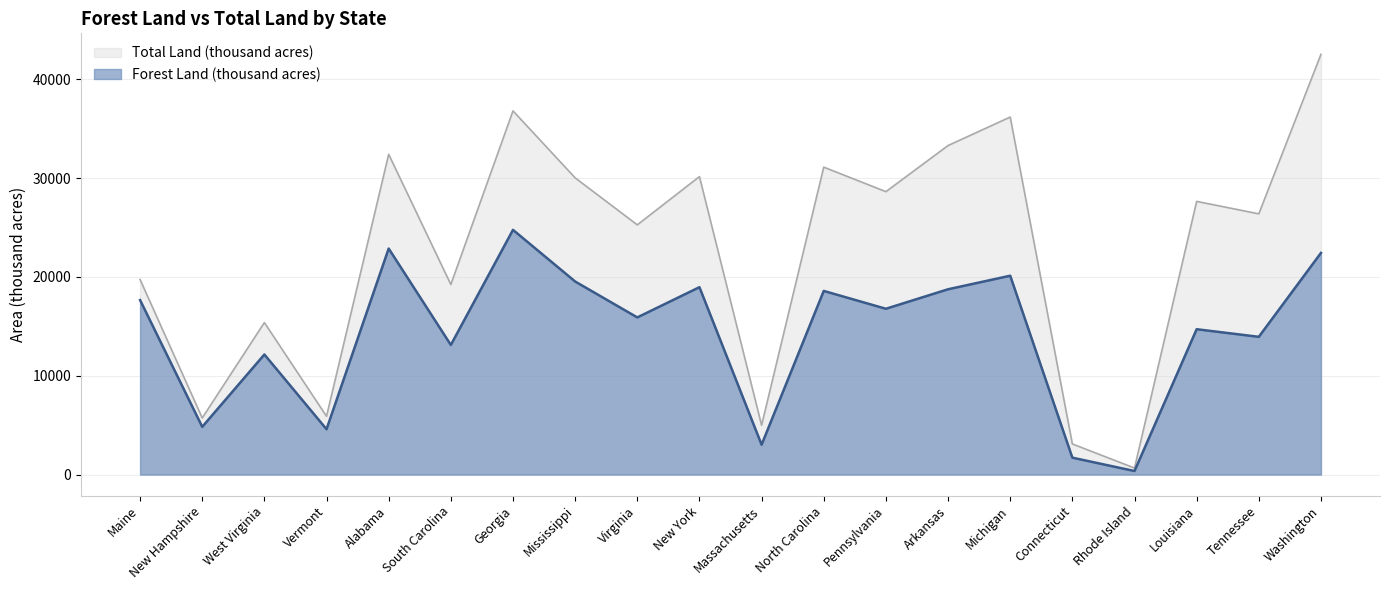

Which series has the widest spread of values?

Total Land (thousand acres)